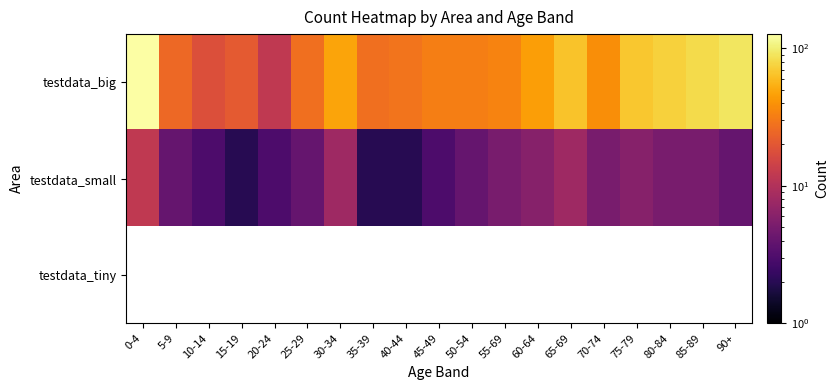

Where does the testdata_small series first go above 4?

0-4